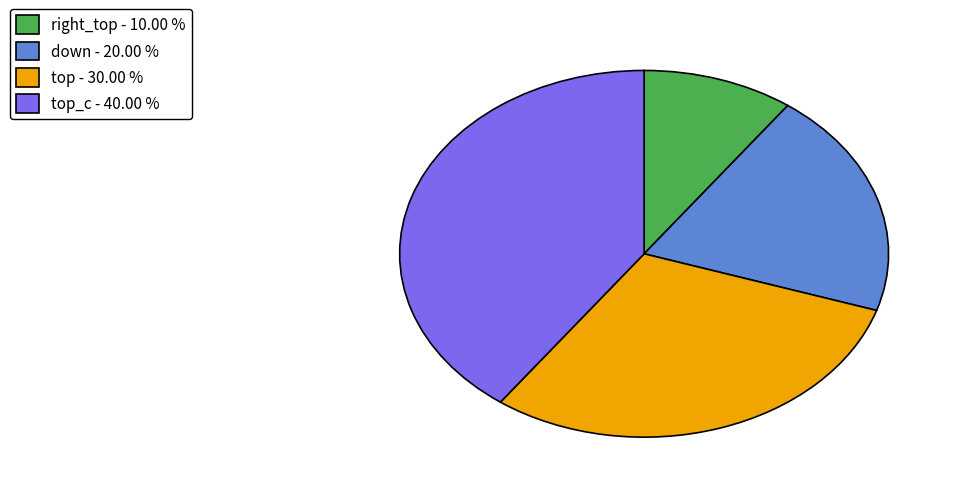

Rank the categories by value from lowest to highest.

right_top - 10.00 %, down - 20.00 %, top - 30.00 %, top_c - 40.00 %